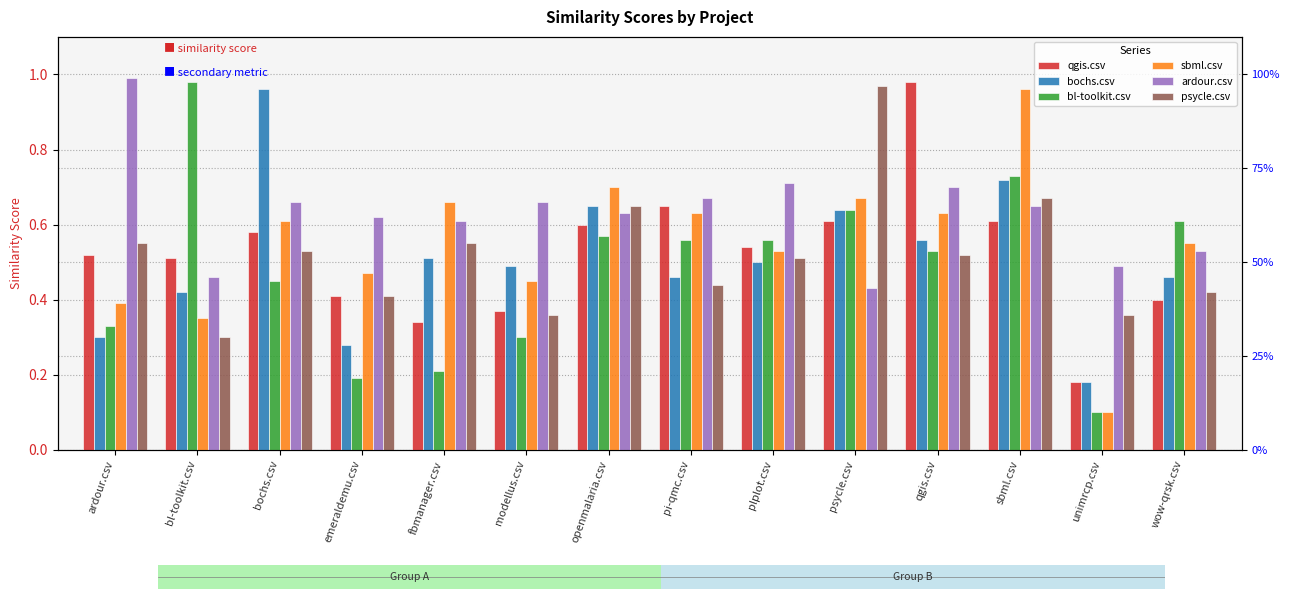

Reading left to right, list all the values displayed in this chart.

qgis.csv: ardour.csv=0.5	bl-toolkit.csv=0.5	bochs.csv=0.6	emeraldemu.csv=0.4	fbmanager.csv=0.3	modellus.csv=0.4	openmalaria.csv=0.6	pi-qmc.csv=0.7	plplot.csv=0.5	psycle.csv=0.6	qgis.csv=1.0	sbml.csv=0.6	unimrcp.csv=0.2	wow-qrsk.csv=0.4
bochs.csv: ardour.csv=0.3	bl-toolkit.csv=0.4	bochs.csv=1.0	emeraldemu.csv=0.3	fbmanager.csv=0.5	modellus.csv=0.5	openmalaria.csv=0.7	pi-qmc.csv=0.5	plplot.csv=0.5	psycle.csv=0.6	qgis.csv=0.6	sbml.csv=0.7	unimrcp.csv=0.2	wow-qrsk.csv=0.5
bl-toolkit.csv: ardour.csv=0.3	bl-toolkit.csv=1.0	bochs.csv=0.5	emeraldemu.csv=0.2	fbmanager.csv=0.2	modellus.csv=0.3	openmalaria.csv=0.6	pi-qmc.csv=0.6	plplot.csv=0.6	psycle.csv=0.6	qgis.csv=0.5	sbml.csv=0.7	unimrcp.csv=0.1	wow-qrsk.csv=0.6
sbml.csv: ardour.csv=0.4	bl-toolkit.csv=0.3	bochs.csv=0.6	emeraldemu.csv=0.5	fbmanager.csv=0.7	modellus.csv=0.5	openmalaria.csv=0.7	pi-qmc.csv=0.6	plplot.csv=0.5	psycle.csv=0.7	qgis.csv=0.6	sbml.csv=1.0	unimrcp.csv=0.1	wow-qrsk.csv=0.6
ardour.csv: ardour.csv=1.0	bl-toolkit.csv=0.5	bochs.csv=0.7	emeraldemu.csv=0.6	fbmanager.csv=0.6	modellus.csv=0.7	openmalaria.csv=0.6	pi-qmc.csv=0.7	plplot.csv=0.7	psycle.csv=0.4	qgis.csv=0.7	sbml.csv=0.7	unimrcp.csv=0.5	wow-qrsk.csv=0.5
psycle.csv: ardour.csv=0.6	bl-toolkit.csv=0.3	bochs.csv=0.5	emeraldemu.csv=0.4	fbmanager.csv=0.6	modellus.csv=0.4	openmalaria.csv=0.7	pi-qmc.csv=0.4	plplot.csv=0.5	psycle.csv=1.0	qgis.csv=0.5	sbml.csv=0.7	unimrcp.csv=0.4	wow-qrsk.csv=0.4